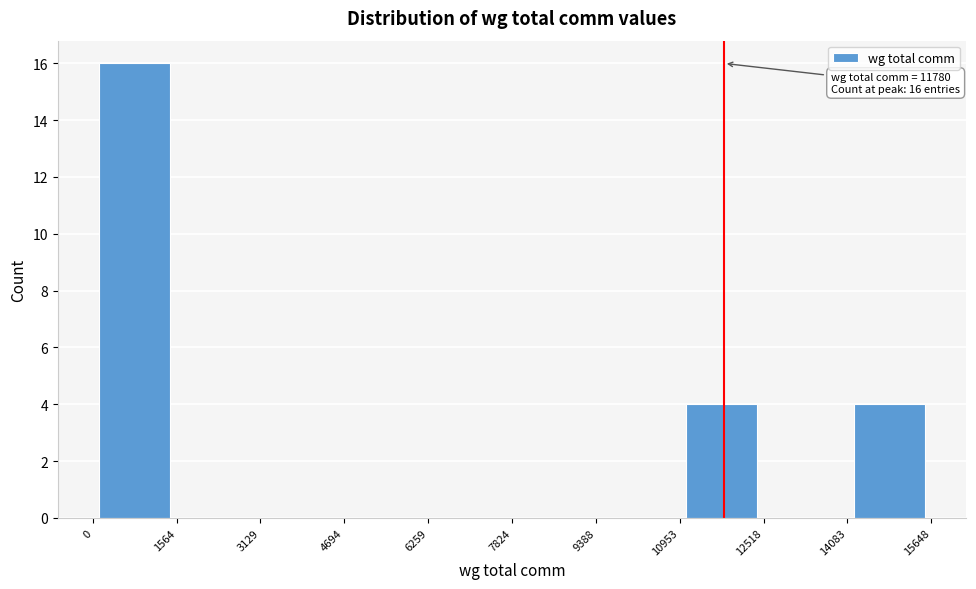

Over which range of the x-axis is the bar tallest?

0 to 1564